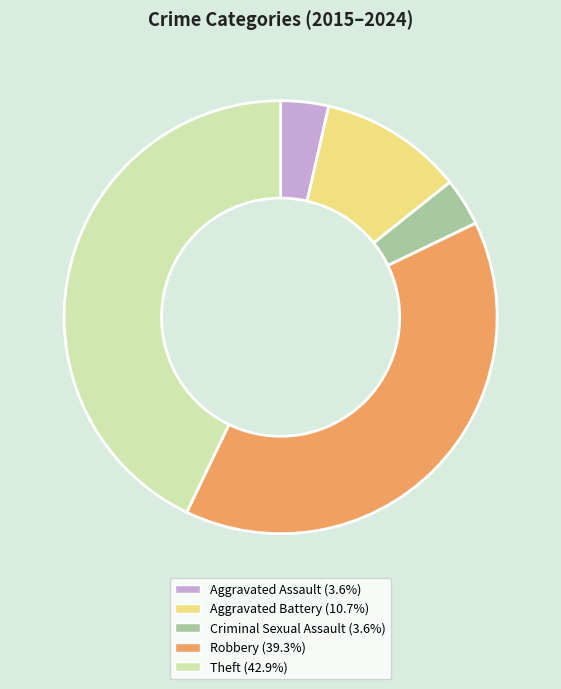

Count the number of slices in the pie.

5